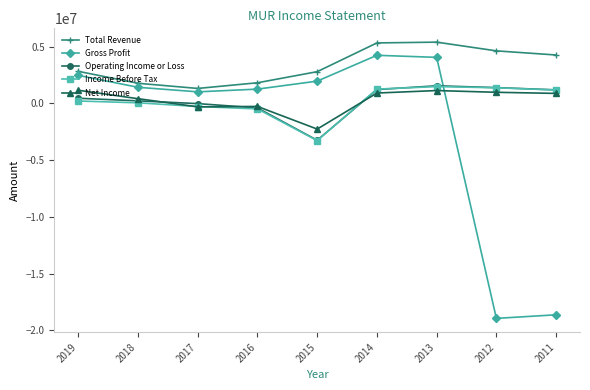

Which series has the largest total across all categories?

Total Revenue